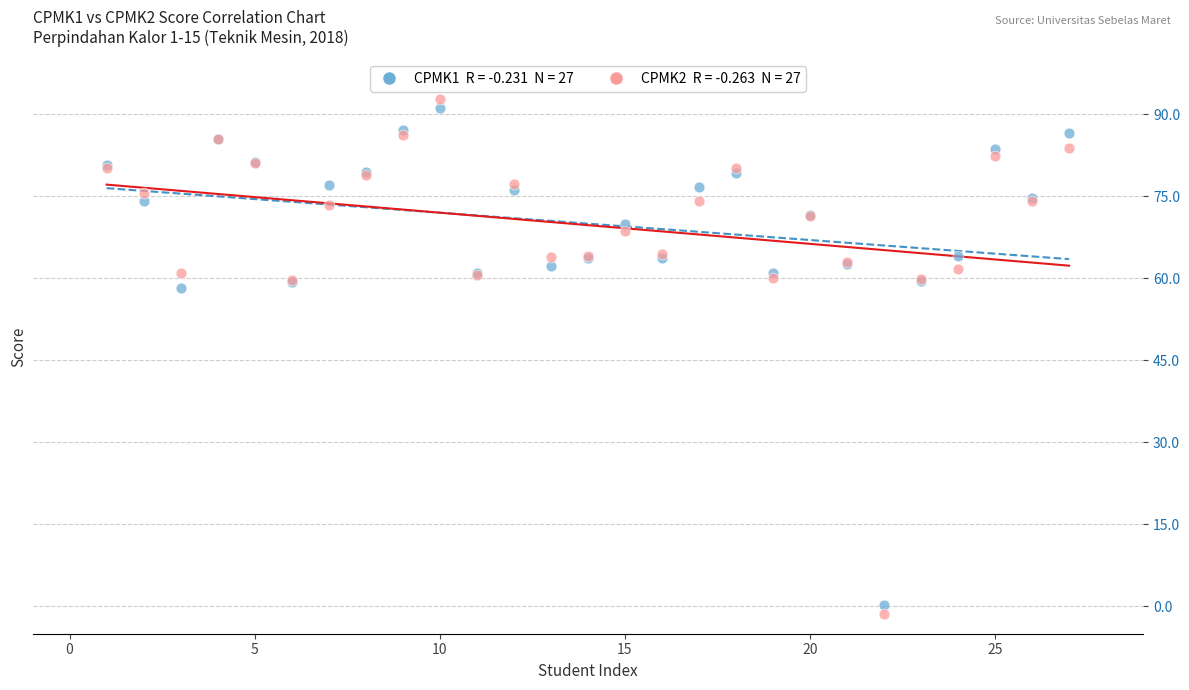

Across all series, what Y value is closest to 45?

58.2